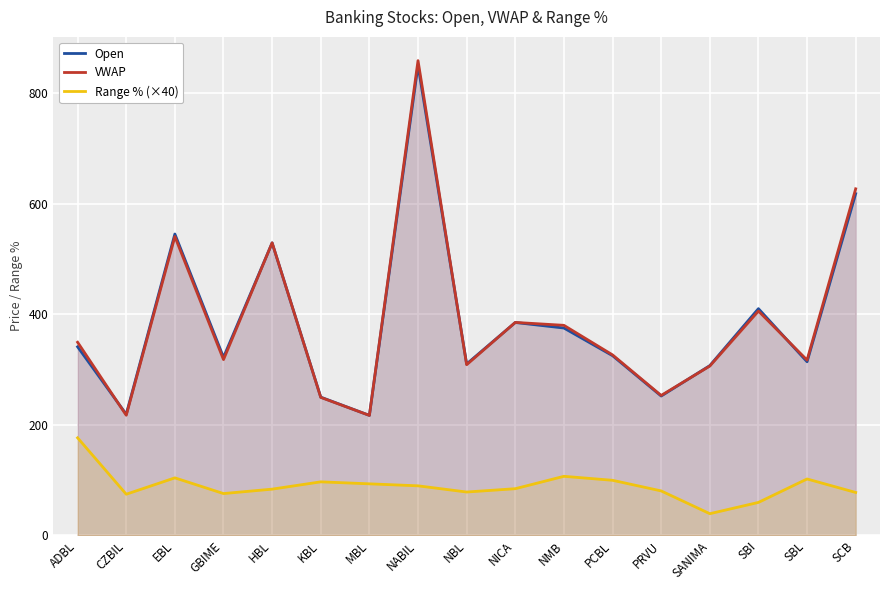

Reading right to left, transcribe all the data shown in this chart.

Open: SCB=618.0	SBL=314.0	SBI=410.0	SANIMA=307.0	PRVU=252.0	PCBL=325.0	NMB=375.0	NICA=385.0	NBL=310.0	NABIL=850.0	MBL=217.0	KBL=250.0	HBL=529.0	GBIME=322.0	EBL=545.0	CZBIL=219.0	ADBL=341.0
VWAP: SCB=626.8	SBL=317.0	SBI=405.7	SANIMA=306.2	PRVU=253.1	PCBL=326.4	NMB=379.9	NICA=385.1	NBL=308.6	NABIL=858.6	MBL=217.0	KBL=249.6	HBL=529.1	GBIME=317.9	EBL=540.5	CZBIL=217.2	ADBL=349.3
Range % (×40): SCB=77.6	SBL=102.0	SBI=59.6	SANIMA=39.2	PRVU=80.4	PCBL=99.6	NMB=106.8	NICA=84.4	NBL=78.4	NABIL=89.6	MBL=93.2	KBL=96.8	HBL=83.6	GBIME=75.6	EBL=104.0	CZBIL=74.4	ADBL=176.4